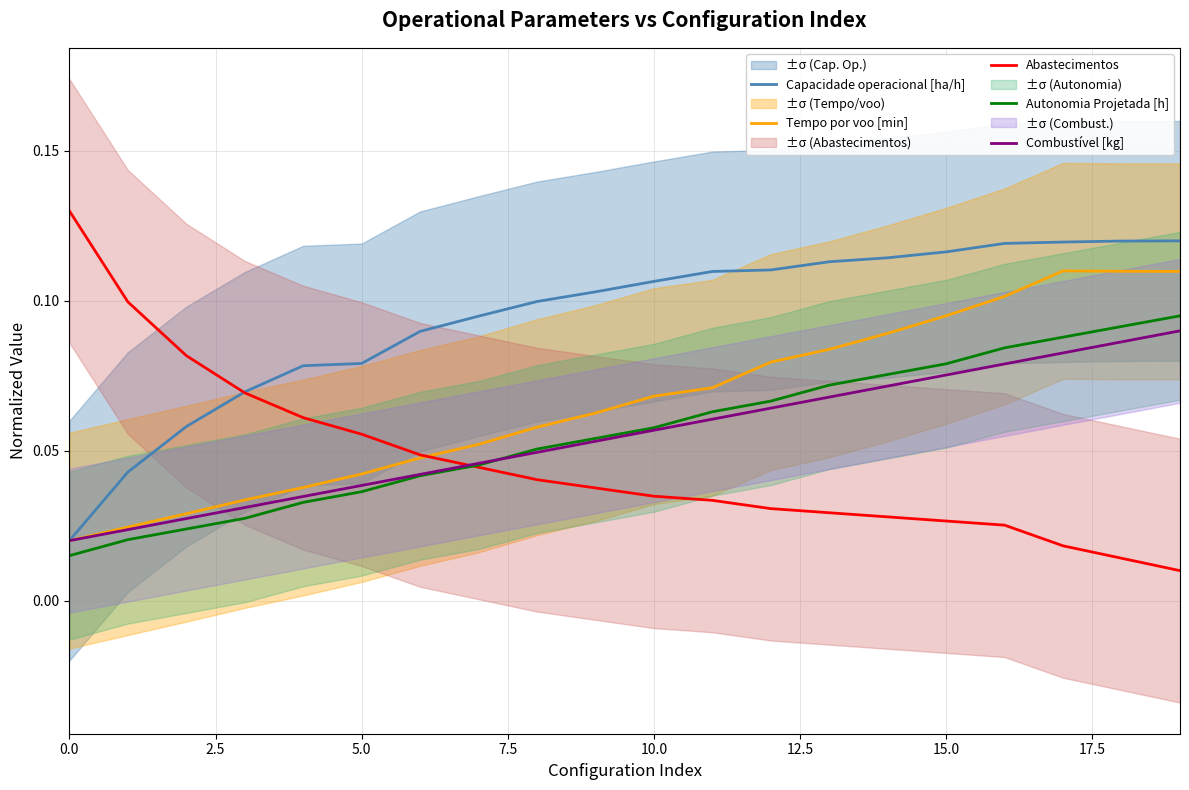

Rank the series by their maximum value, from lowest to highest.

Combustível [kg], Autonomia Projetada [h], Tempo por voo [min], Capacidade operacional [ha/h], Abastecimentos